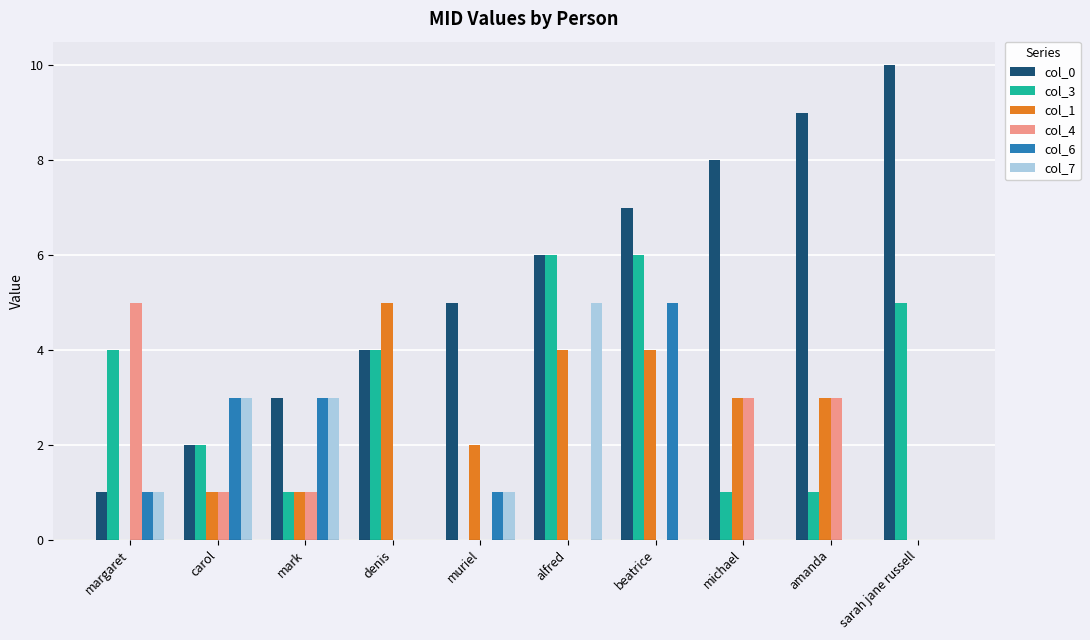

Which series changed the most between mark and alfred?

col_3